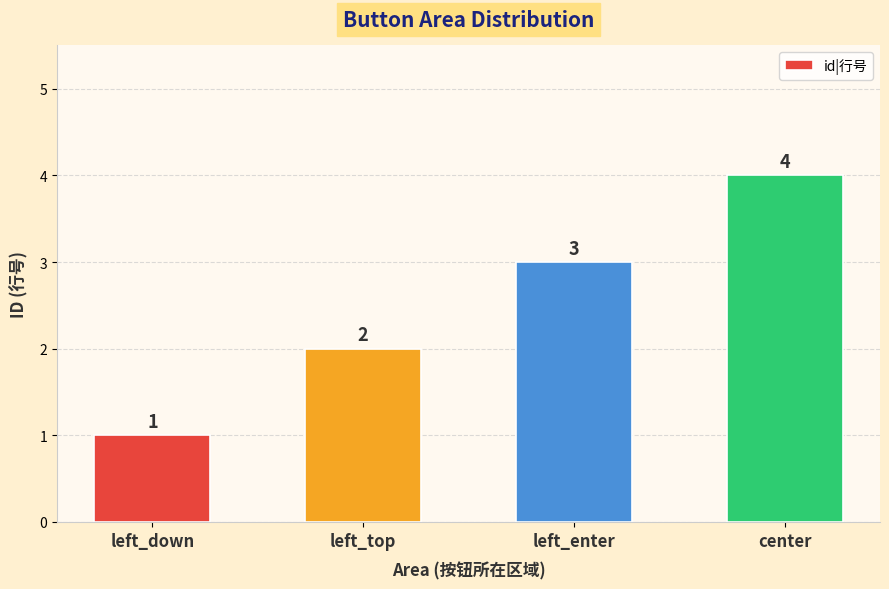

At which label is the value closest to 2?

left_top